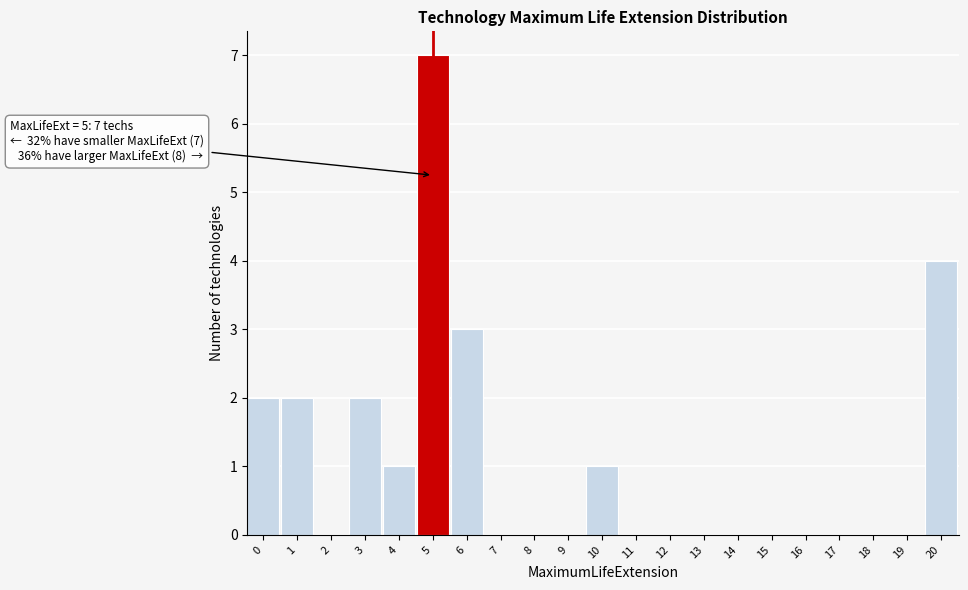

Reading left to right, extract all data points from this chart.

0=2	1=2	2=0	3=2	4=1	5=7	6=3	7=0	8=0	9=0	10=1	11=0	12=0	13=0	14=0	15=0	16=0	17=0	18=0	19=0	20=4